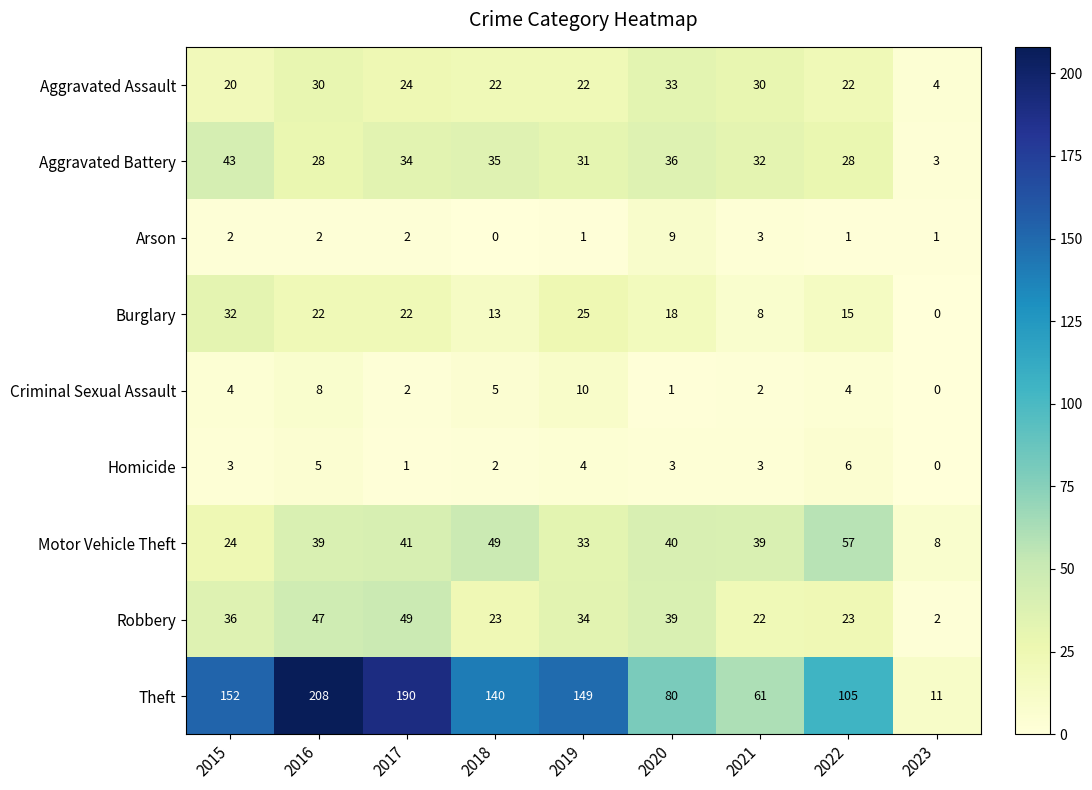

At how many categories does at least one series exceed 155?

2